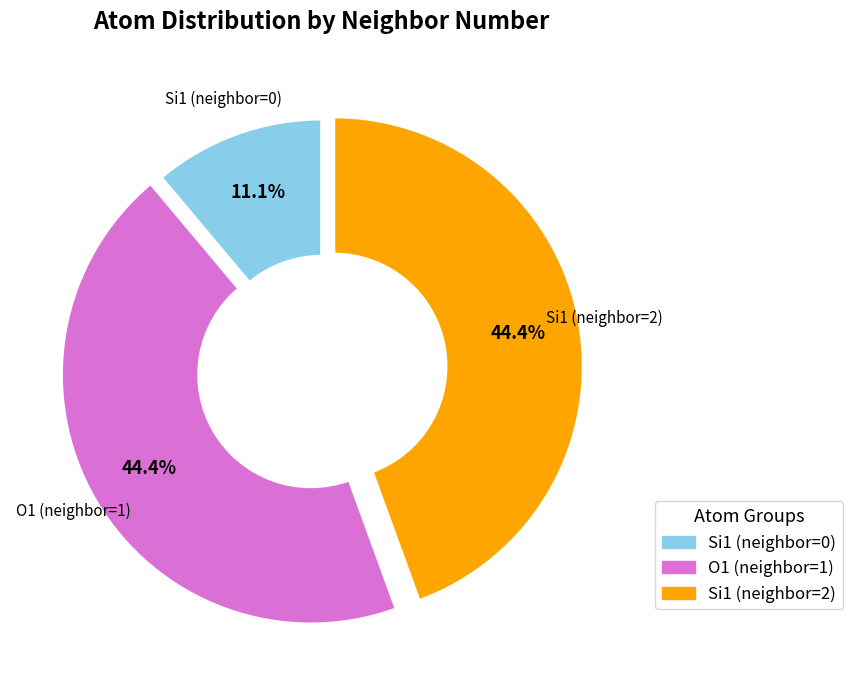

To the nearest percent, what is the difference between the largest and smallest slice percentages?

33%